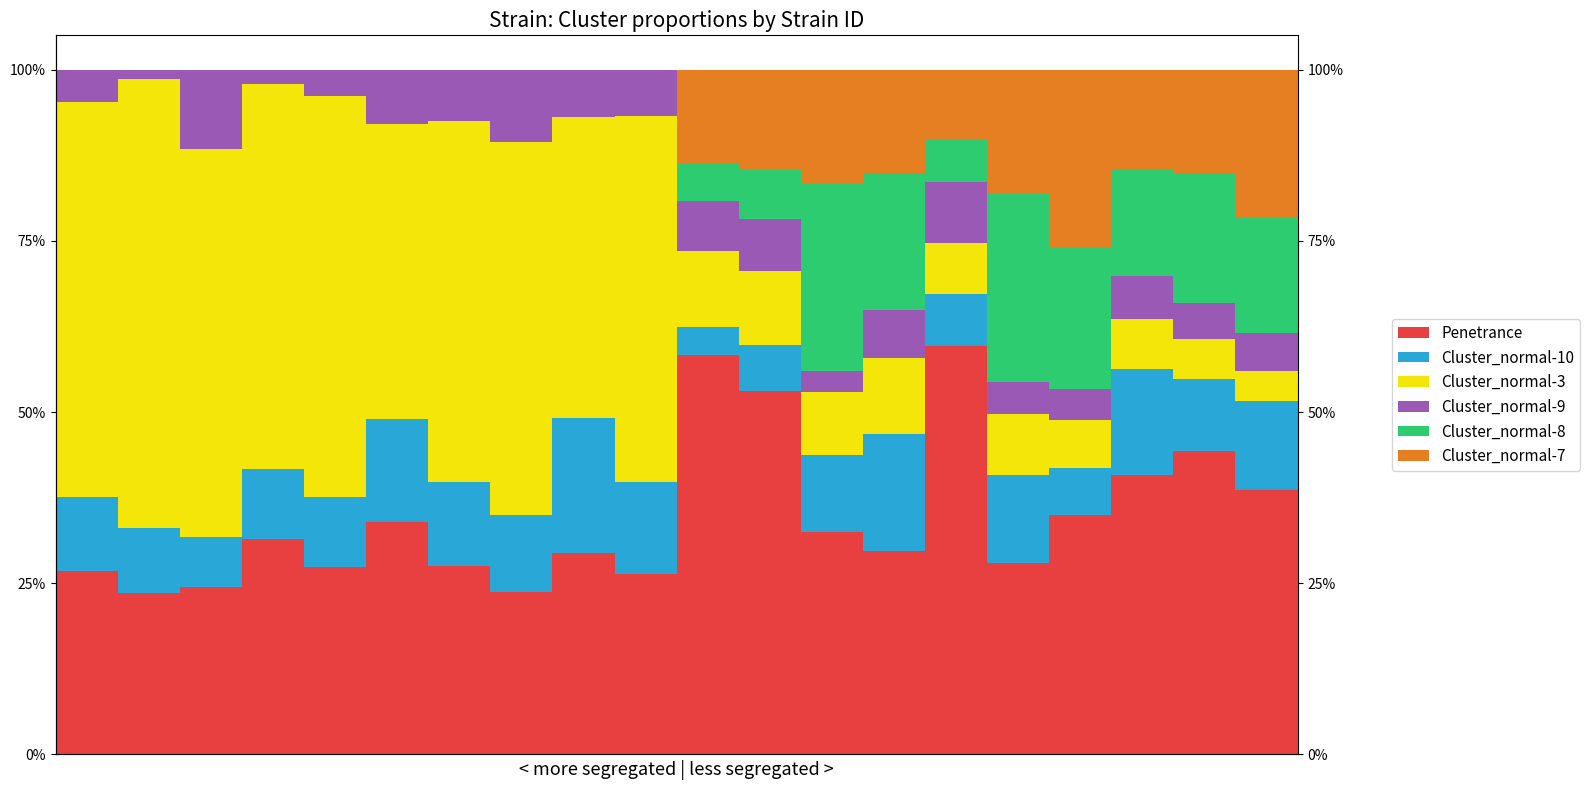

What is the value of the Cluster_normal-7 bar at the 12th from the left?

0.1